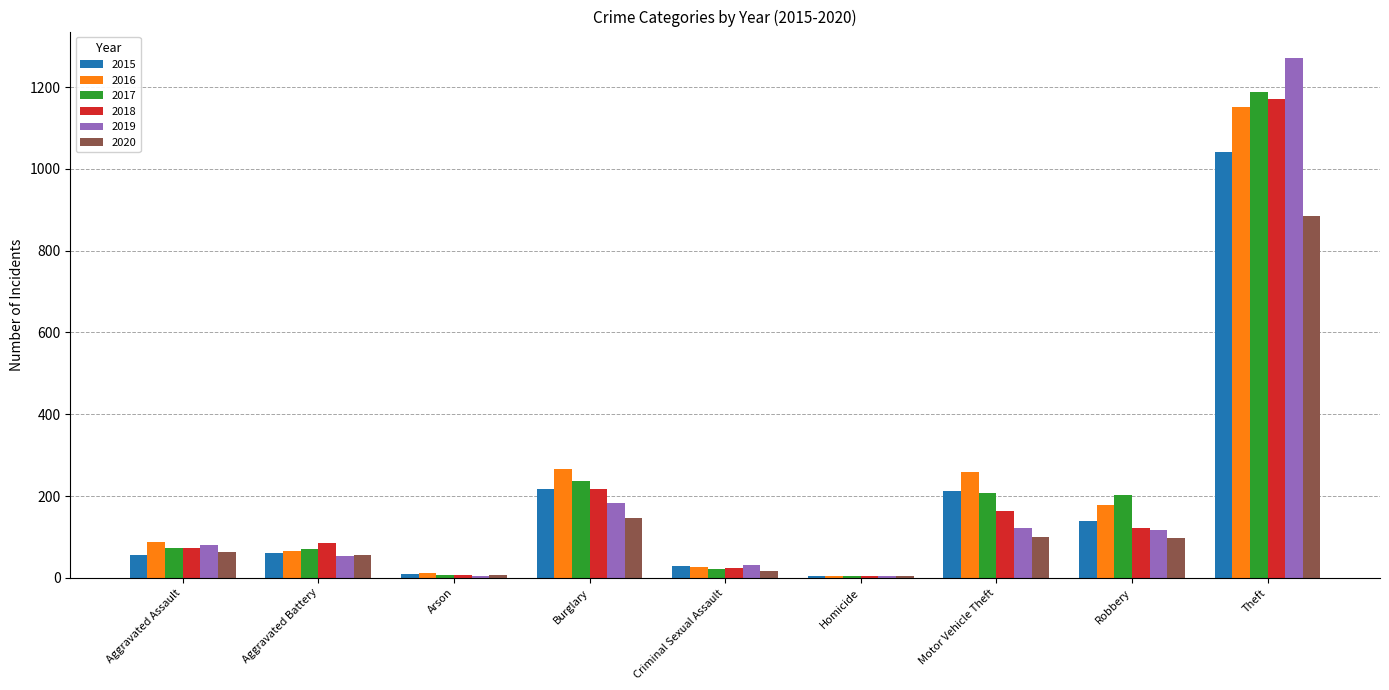

Is it true that 2018 equals 1775 at Theft?

False